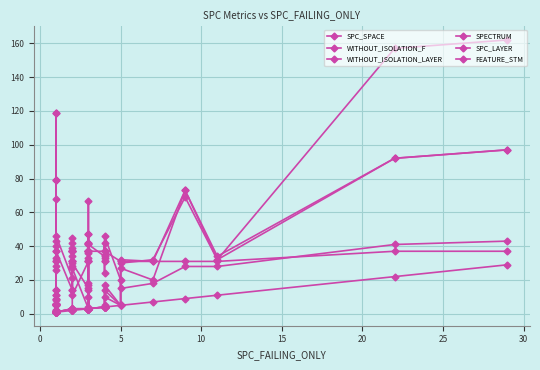

True or false: WITHOUT_ISOLATION_LAYER and WITHOUT_ISOLATION_F cross at least once.

False